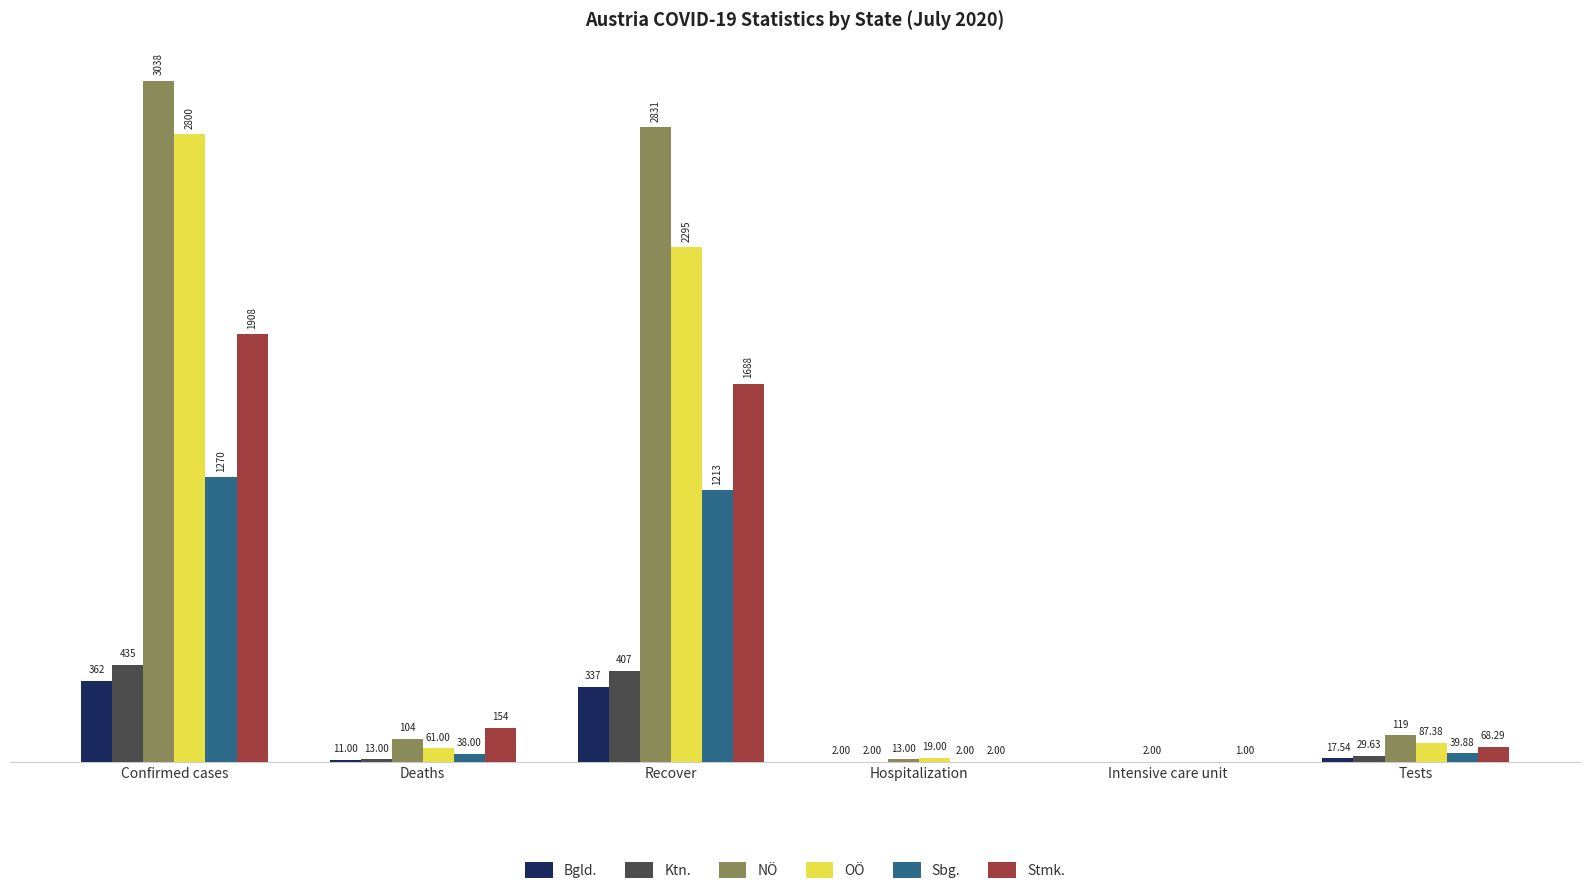

Is the value of OÖ at Hospitalization greater than the value of Bgld. at Recover?

No